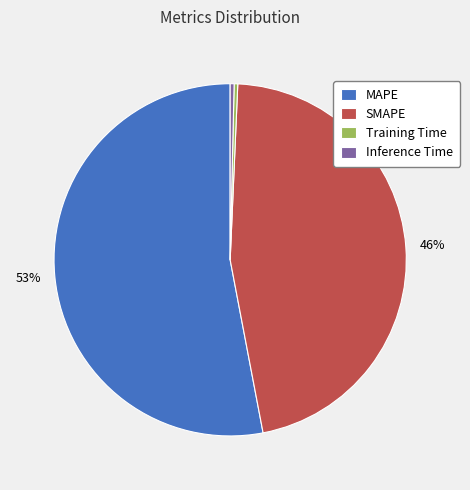

The Inference Time slice represents 11% of the pie. True or false?

False